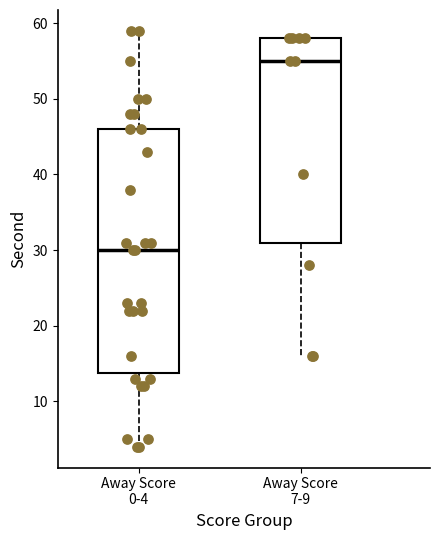

Reading left to right, transcribe this box plot: for each box, give where its median line is, the range the box spans, and where its two whiskers end, as read against the y-axis. The values are not printed on the chart, so give them approximately, as read against the axis.

Away Score 0-4: median 30, box 14 to 46, whiskers 4 to 59
Away Score 7-9: median 55, box 31 to 58, whiskers 16 to 58